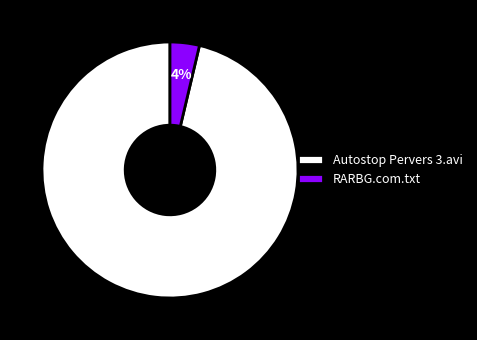

Which has a higher value, RARBG.com.txt or Autostop Pervers 3.avi?

Autostop Pervers 3.avi